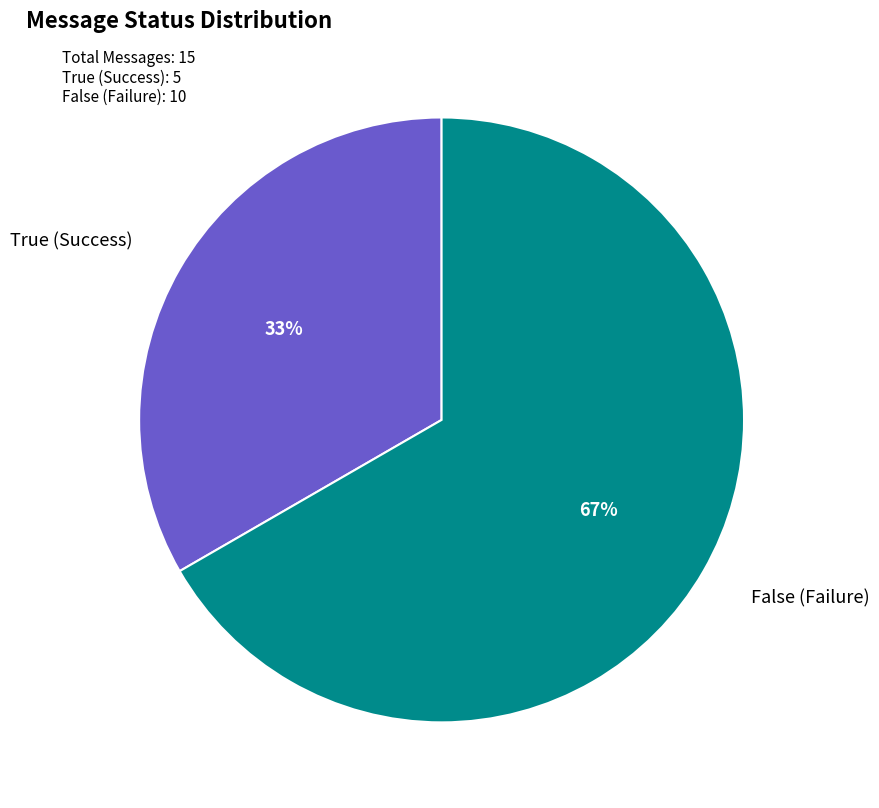

Is there a majority slice in this chart?

Yes